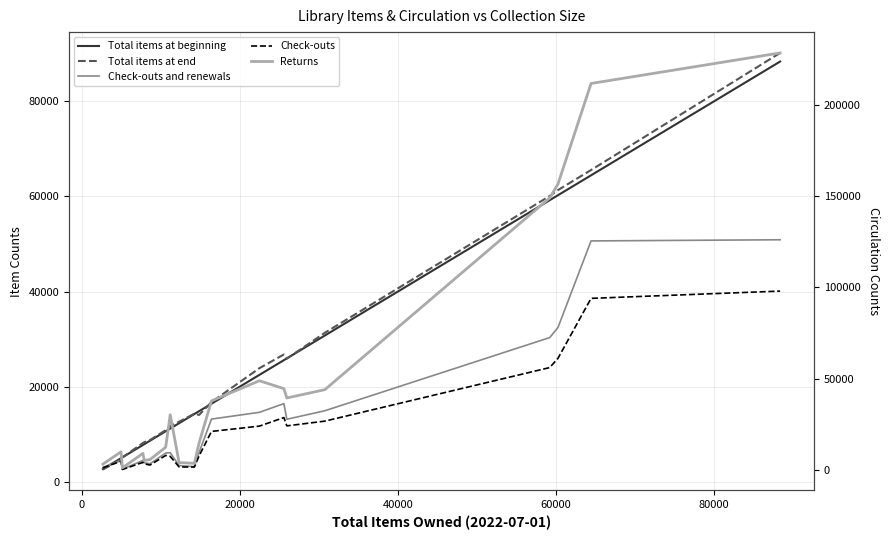

True or false: Check-outs and renewals has more than 0 interior local peaks.

True